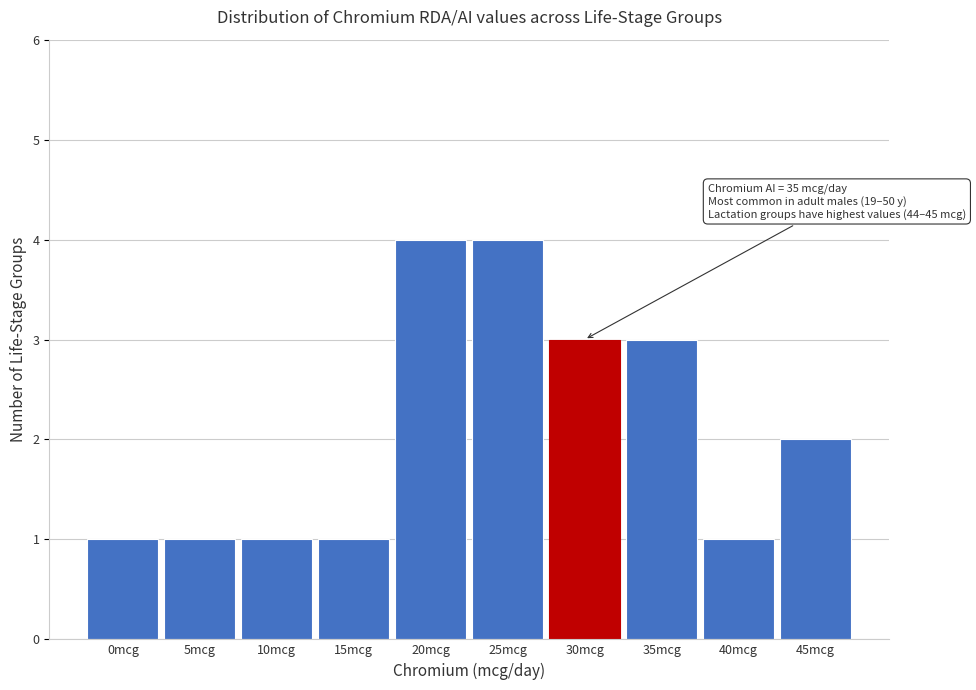

Reading left to right, list all the values displayed in this chart.

0mcg=1	5mcg=1	10mcg=1	15mcg=1	20mcg=4	25mcg=4	30mcg=3	35mcg=3	40mcg=1	45mcg=2